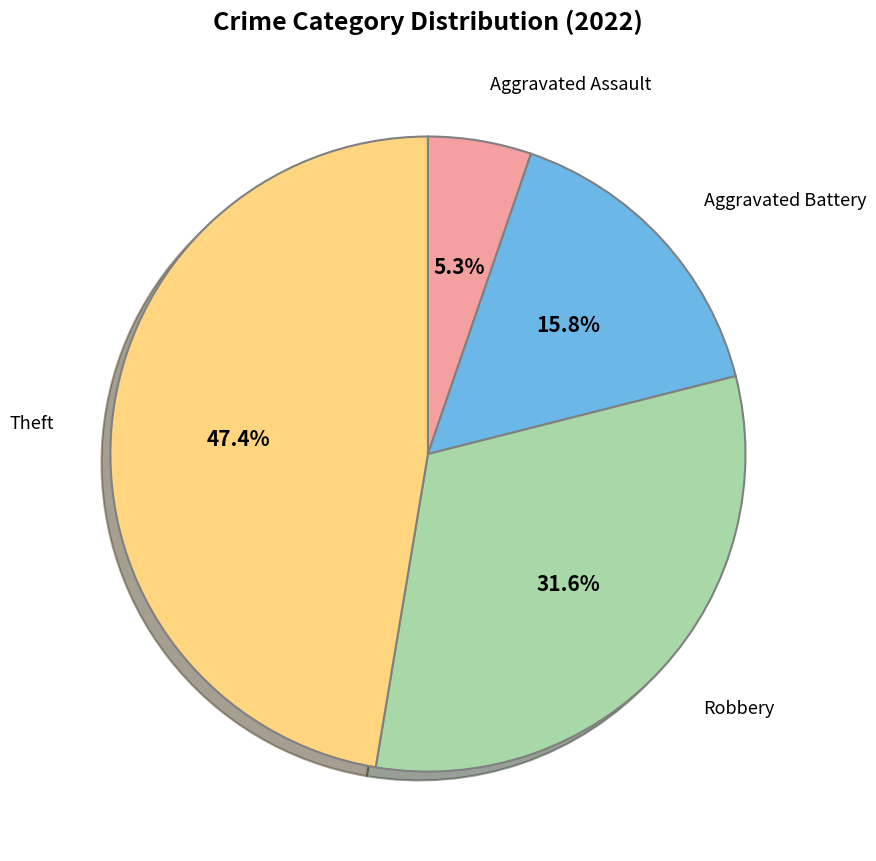

To the nearest percent, what is the average slice percentage?

25%